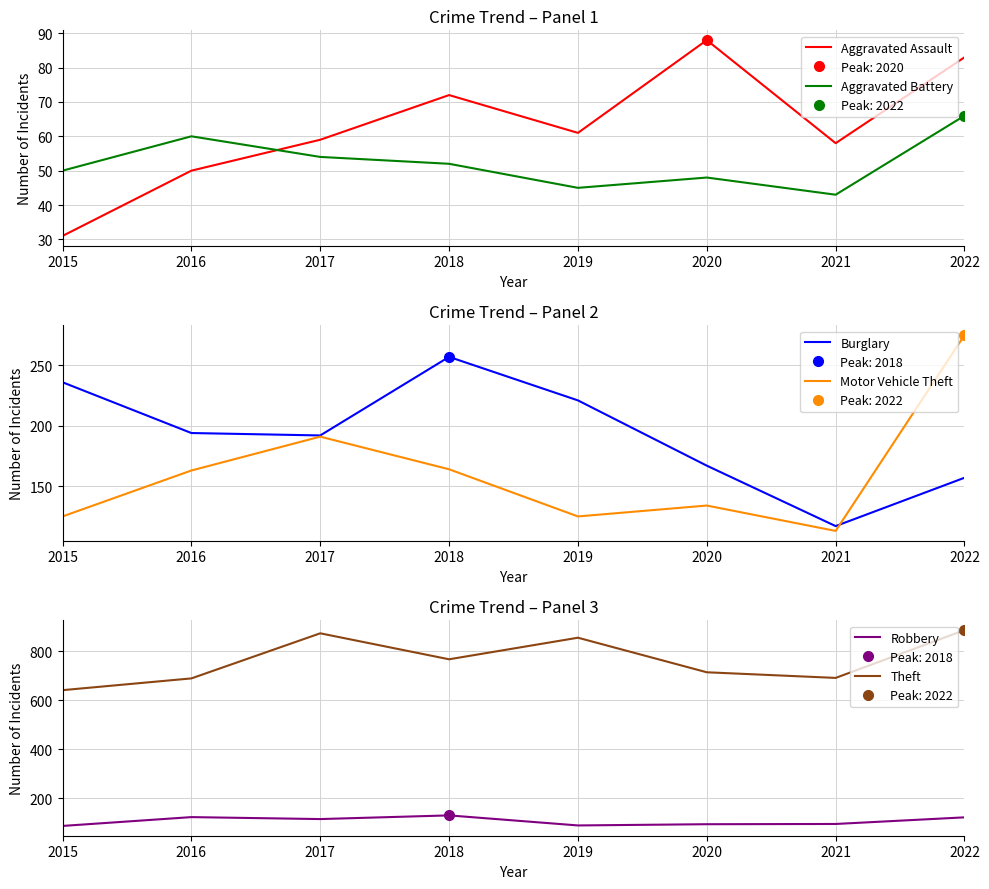

True or false: Motor Vehicle Theft and Robbery intersect in this chart.

False